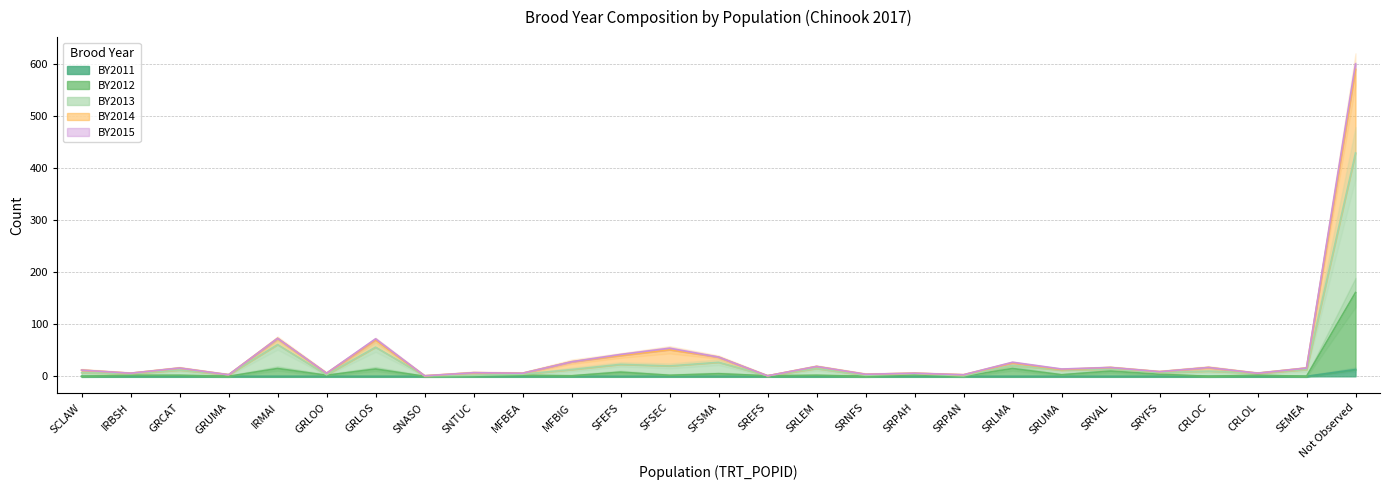

The BY2011 series shows 0 at SRPAH. True or false?

True